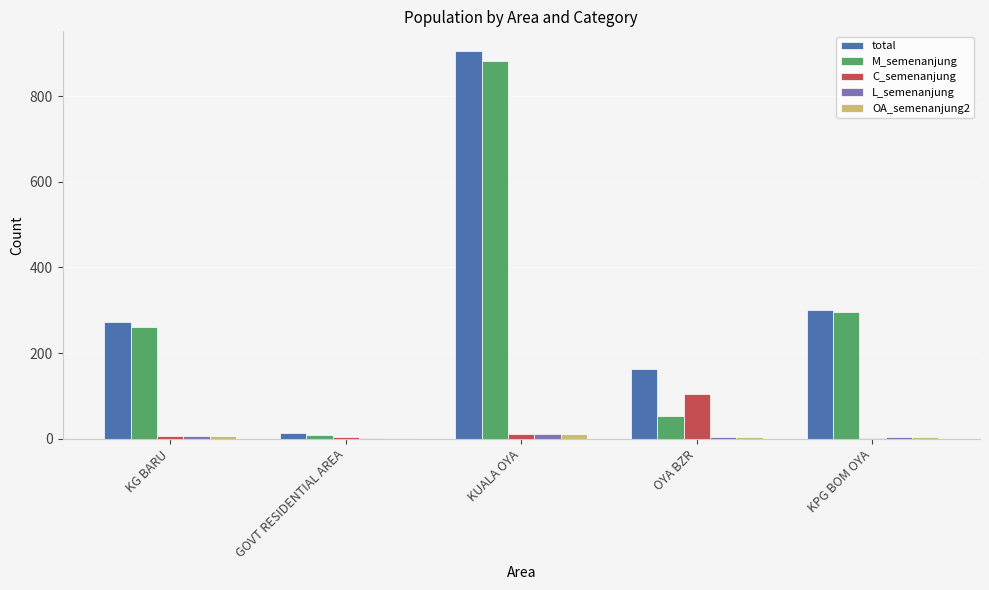

What is the average value of the total series?

331